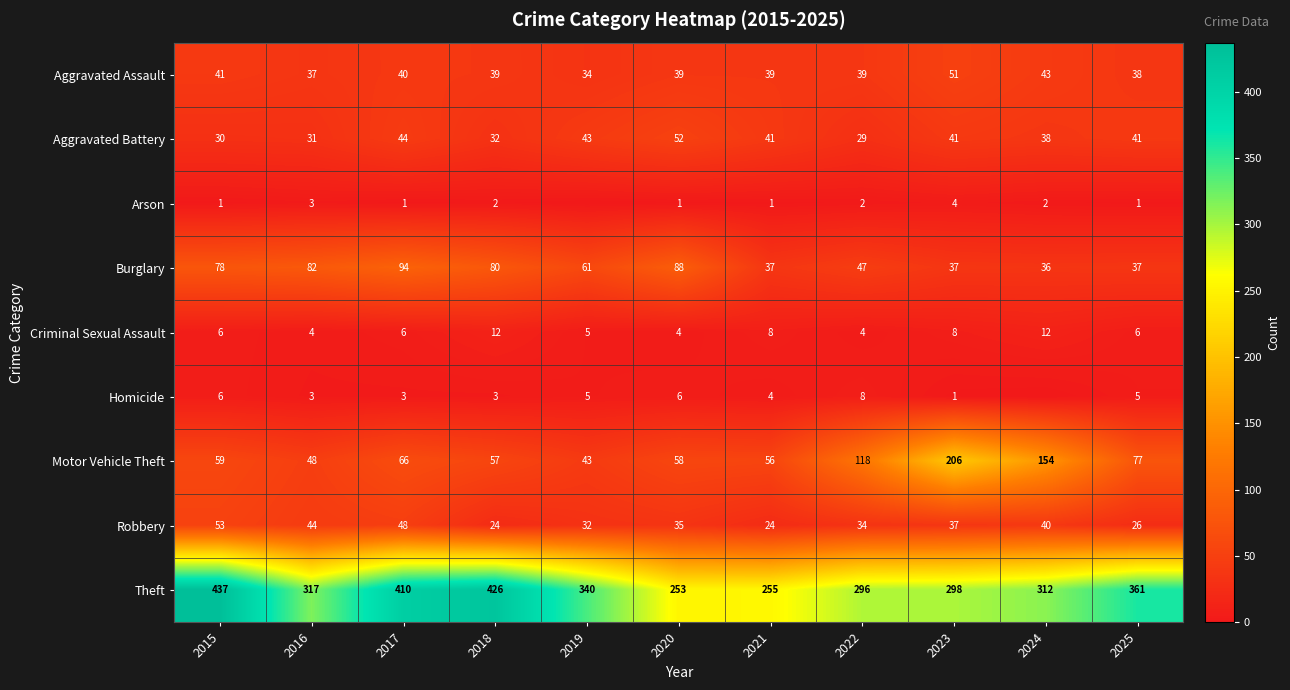

What is the sum of all Burglary values?

677